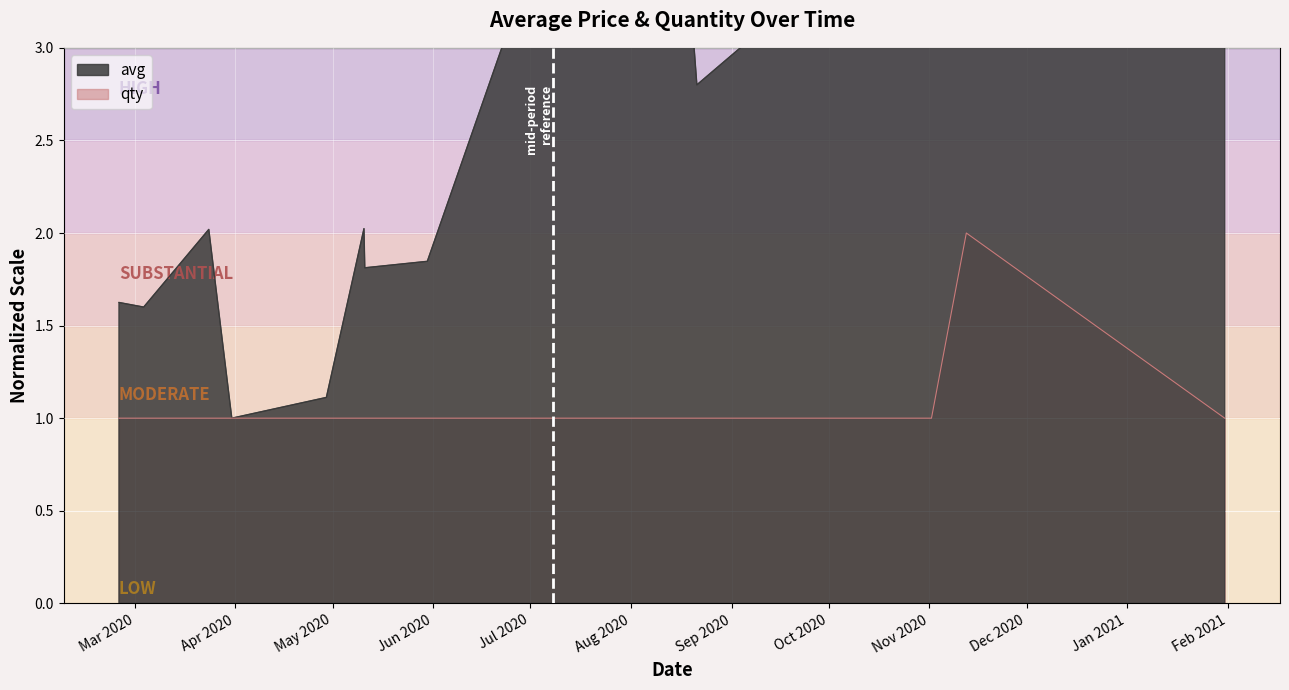

Is the value of avg at Jan 2021 greater than the value of qty at Aug 2020?

Yes